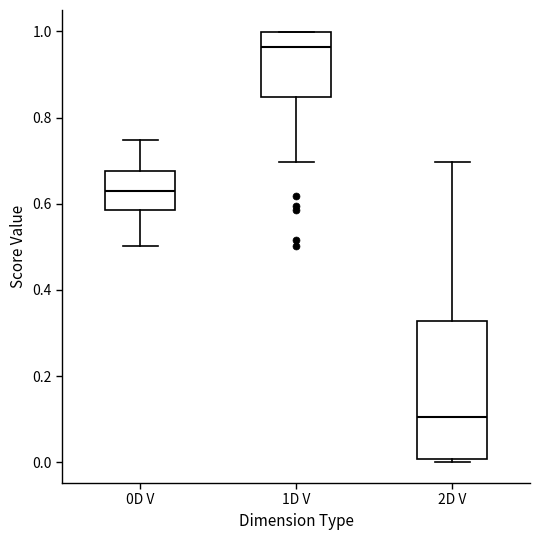

Which box's median line is the lowest?

2D V